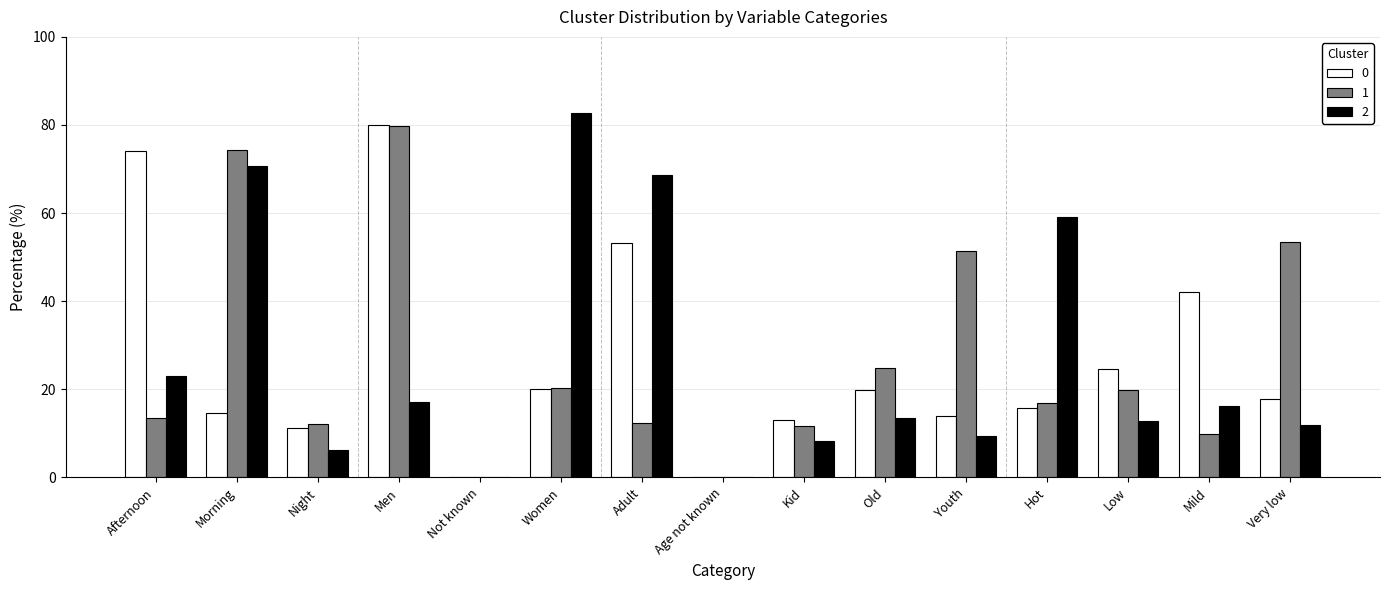

Does the chart contain stacked bars?

No